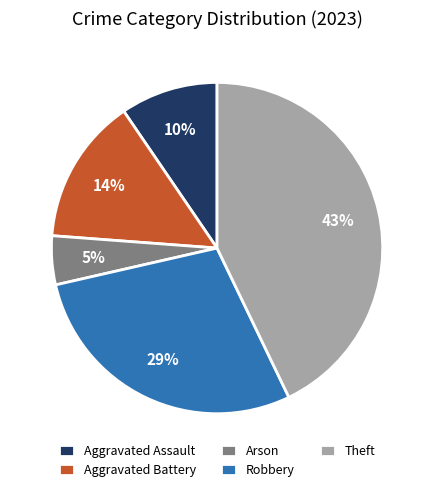

How many segments does this pie chart have?

5